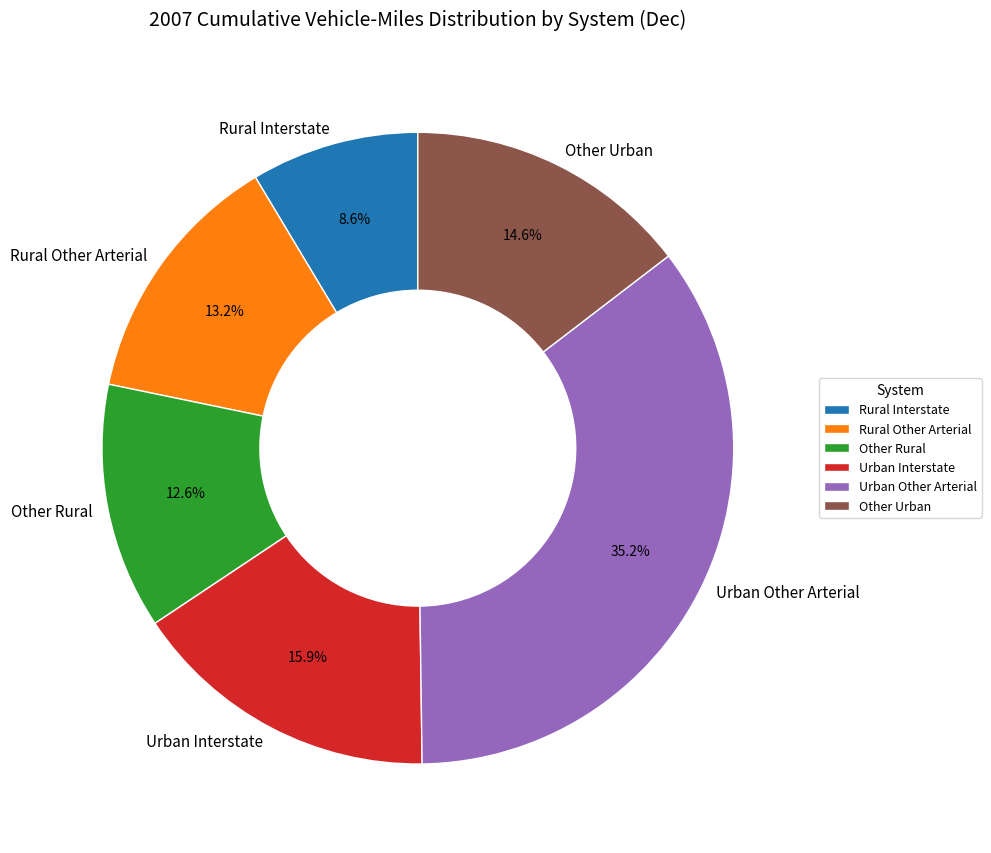

To the nearest percent, what portion does Rural Interstate represent?

9%